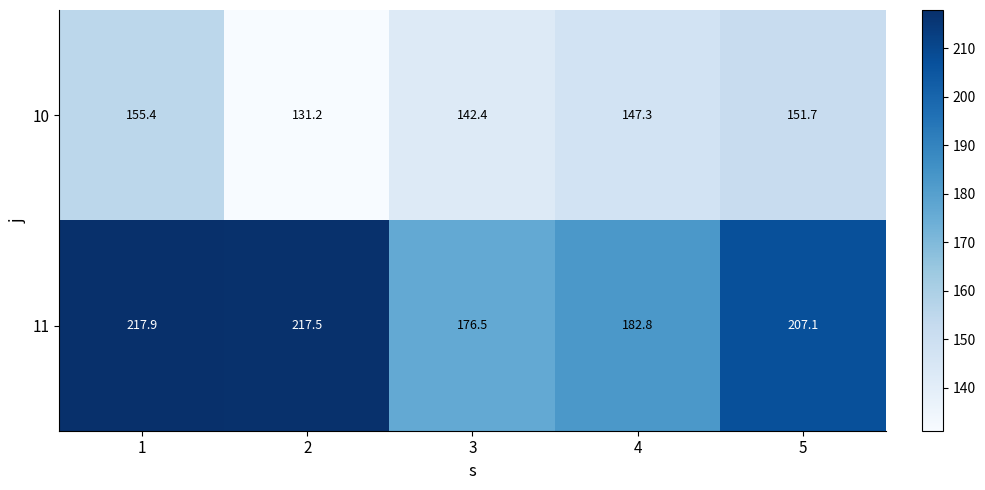

How many values in the 11 series exceed 207?

3